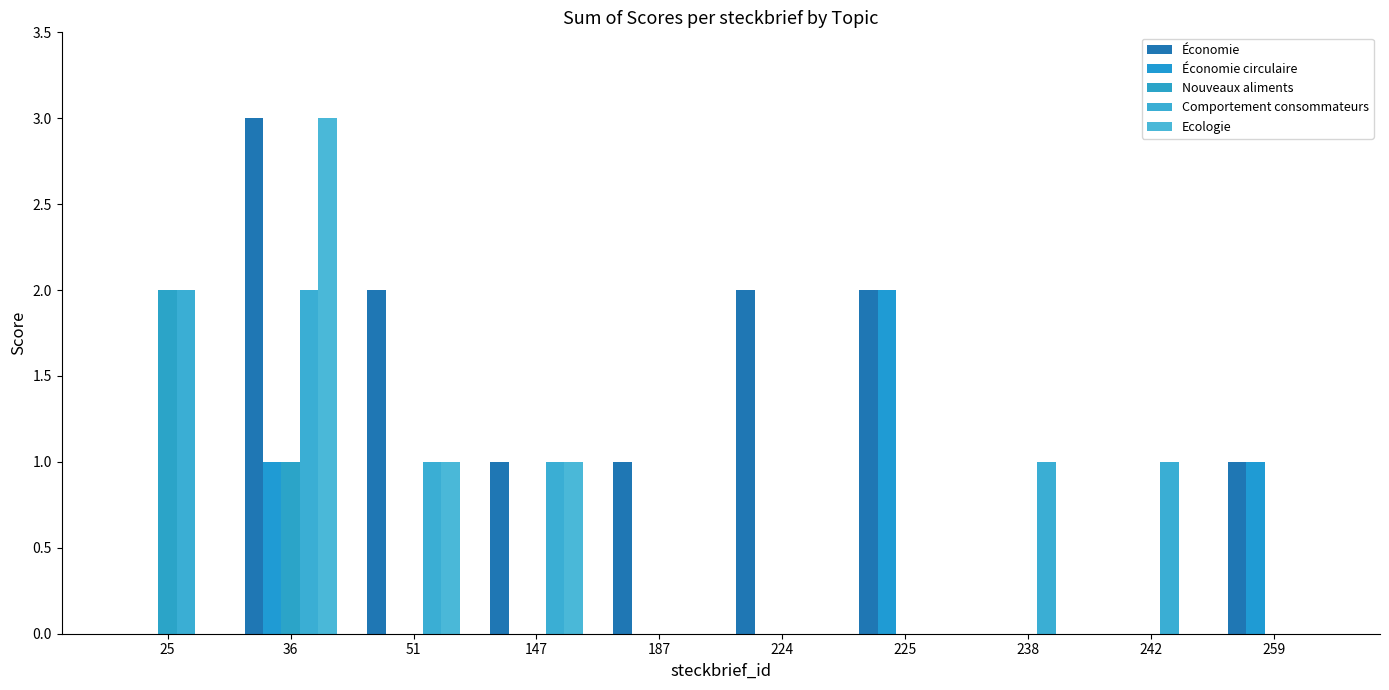

How many groups of bars are there?

10